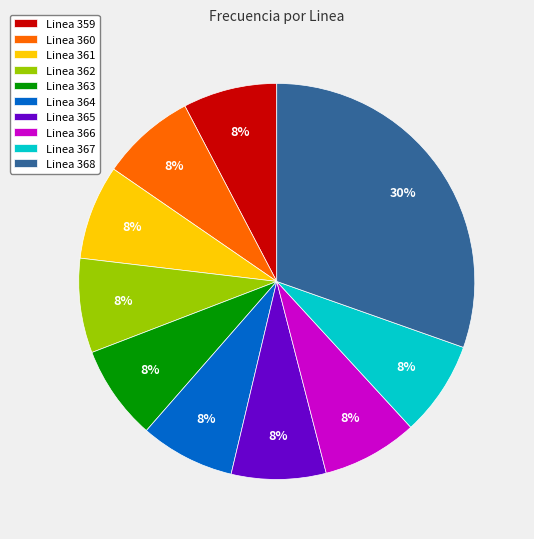

Is Linea 367 the majority of the pie?

No